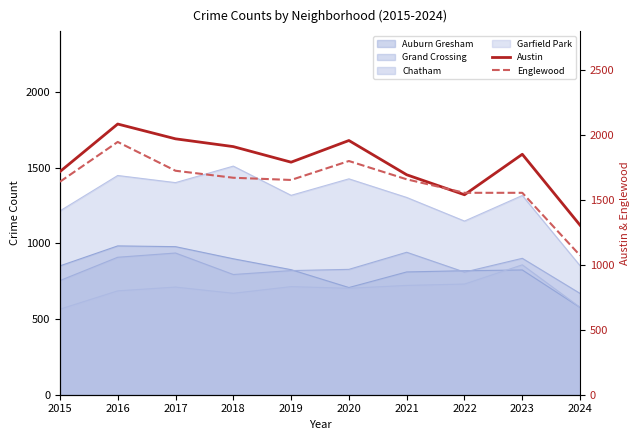

In Austin, how many points are higher than both neighbors (excluding endpoints)?

3